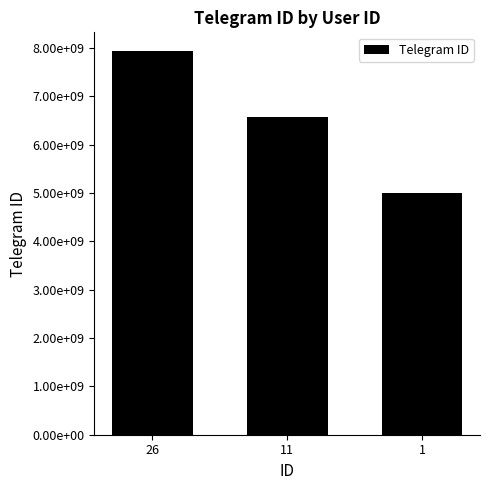

What is the smallest value displayed?

5006482590